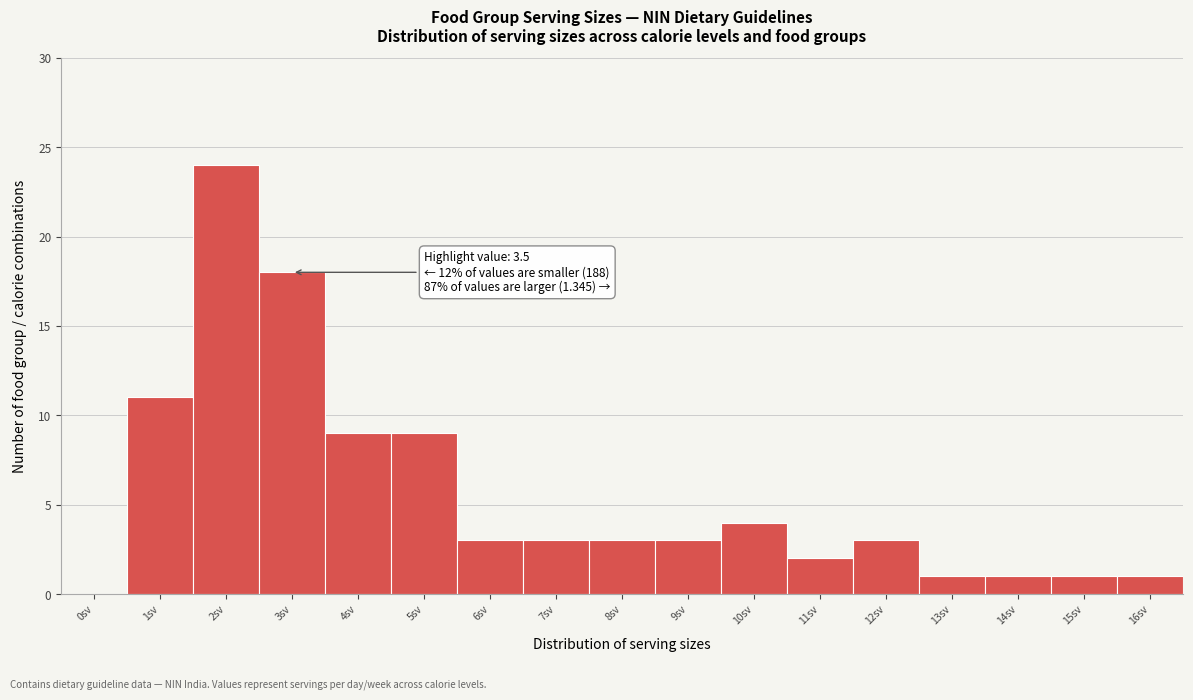

Reading left to right, extract all data points from this chart.

0sv=0	1sv=11	2sv=24	3sv=18	4sv=9	5sv=9	6sv=3	7sv=3	8sv=3	9sv=3	10sv=4	11sv=2	12sv=3	13sv=1	14sv=1	15sv=1	16sv=1